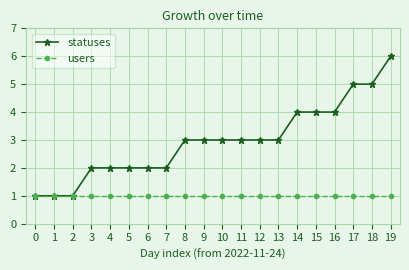

List the series in order of their peak value, highest first.

statuses, users